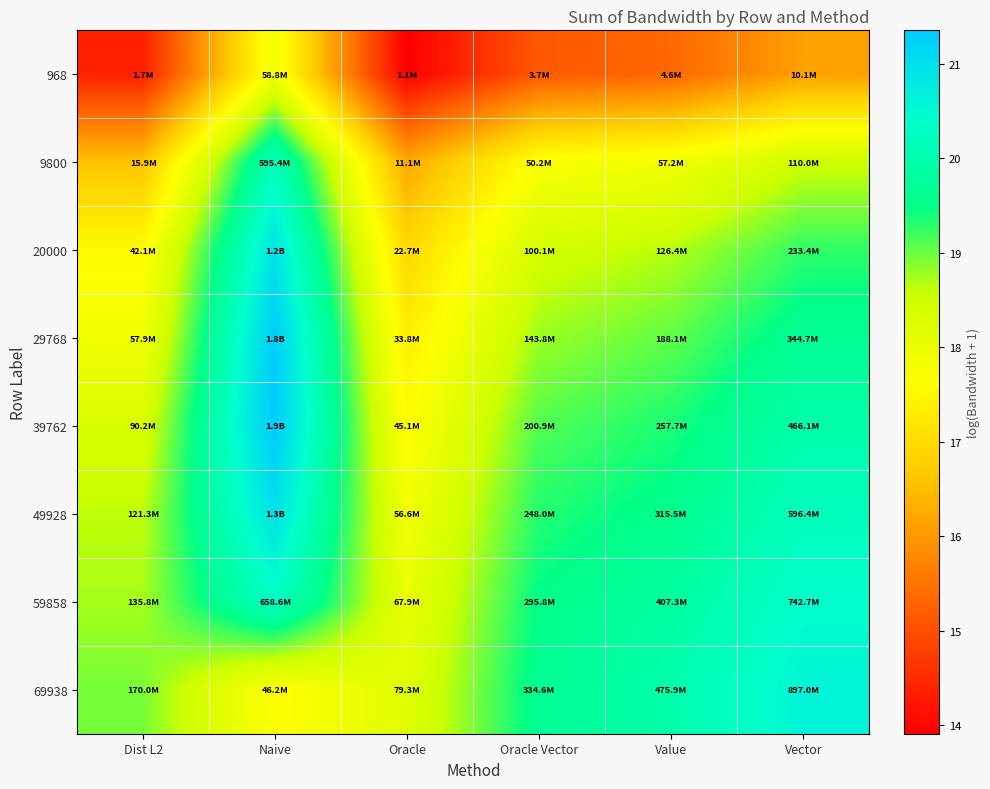

How many series are shown in this chart?

8